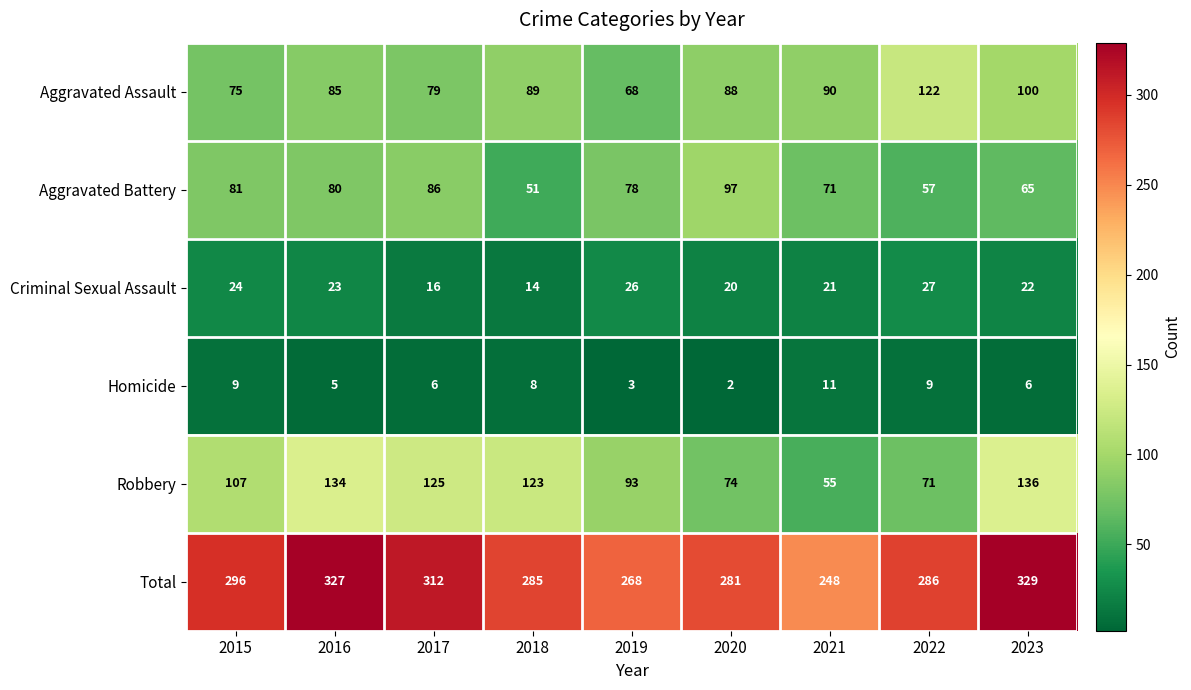

What is the difference between the maximum and minimum values in the Criminal Sexual Assault series?

13